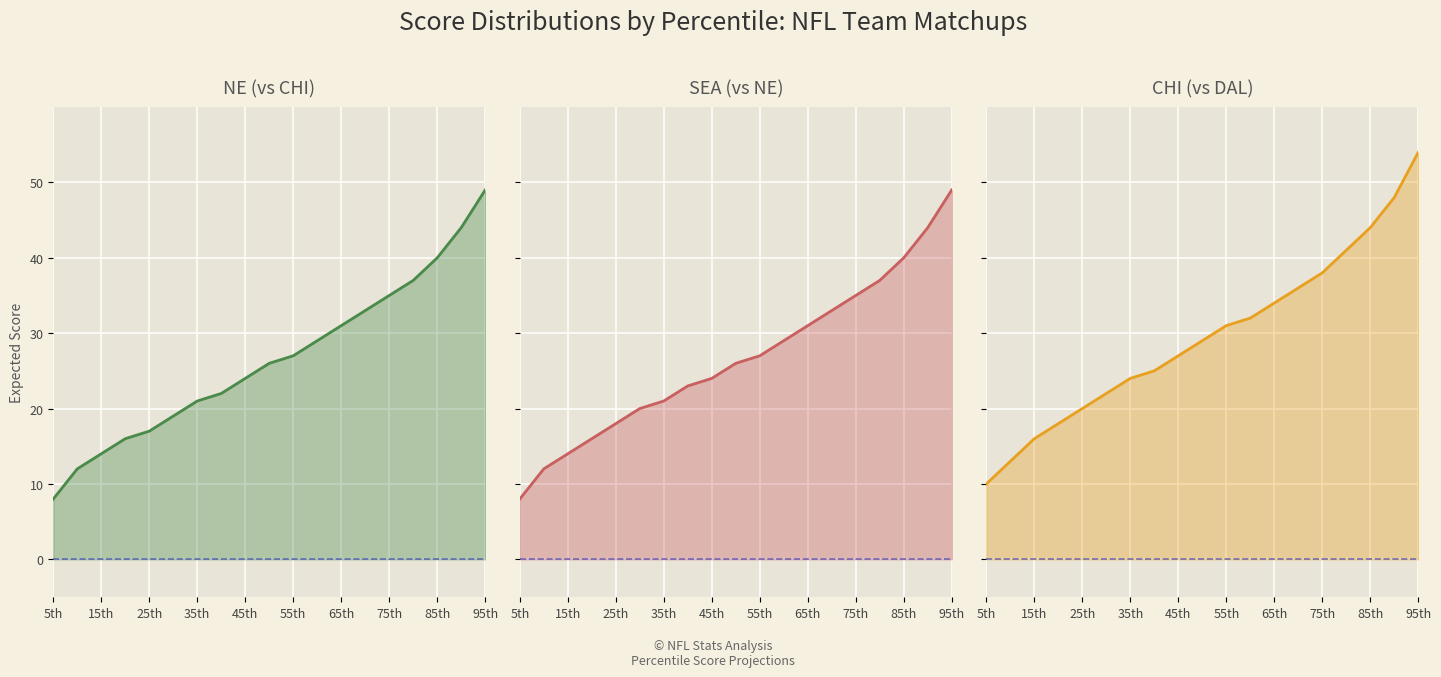

What is the value of the NE (vs CHI, game1) point at the 15th from the left?

35